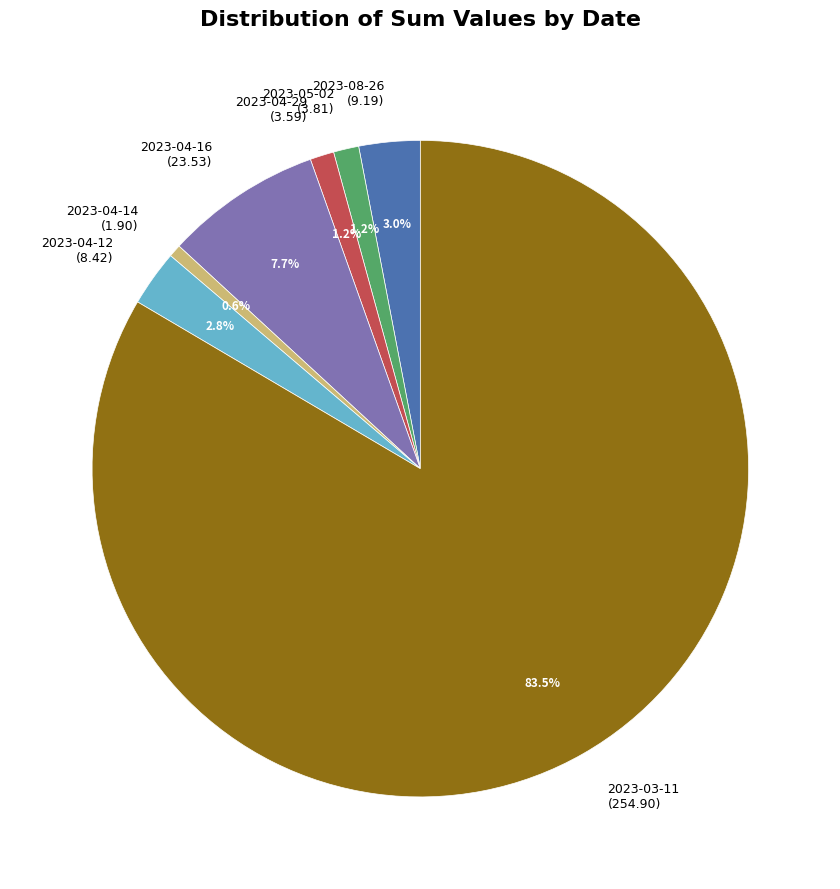

Which has a higher value, 2023-08-26 (9.19) or 2023-04-14 (1.90)?

2023-08-26 (9.19)